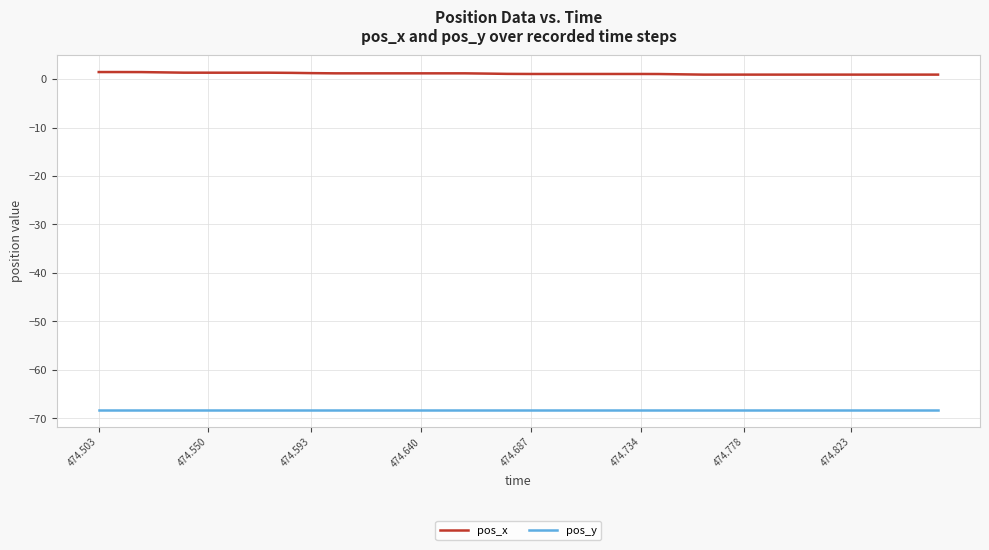

List the series in order of their peak value, highest first.

pos_x, pos_y